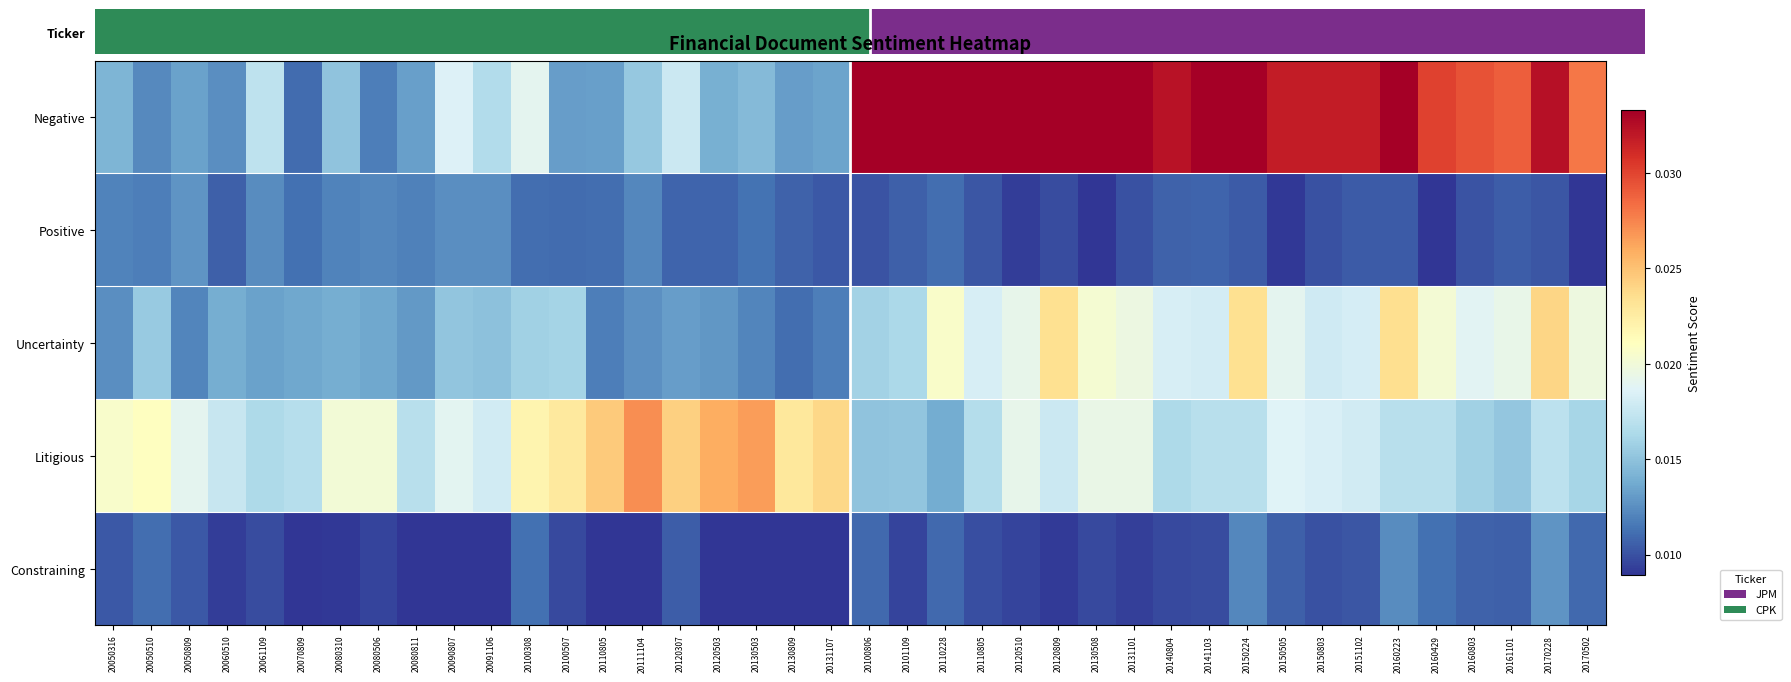

What is the total value across all series at 20160223?

0.1